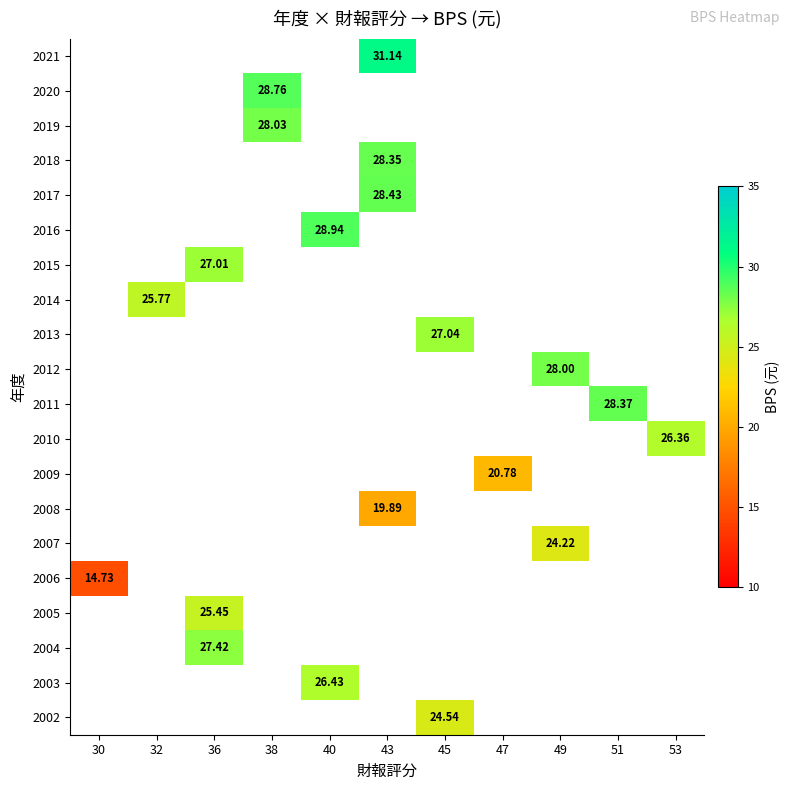

Which category has the highest value across all series?

43